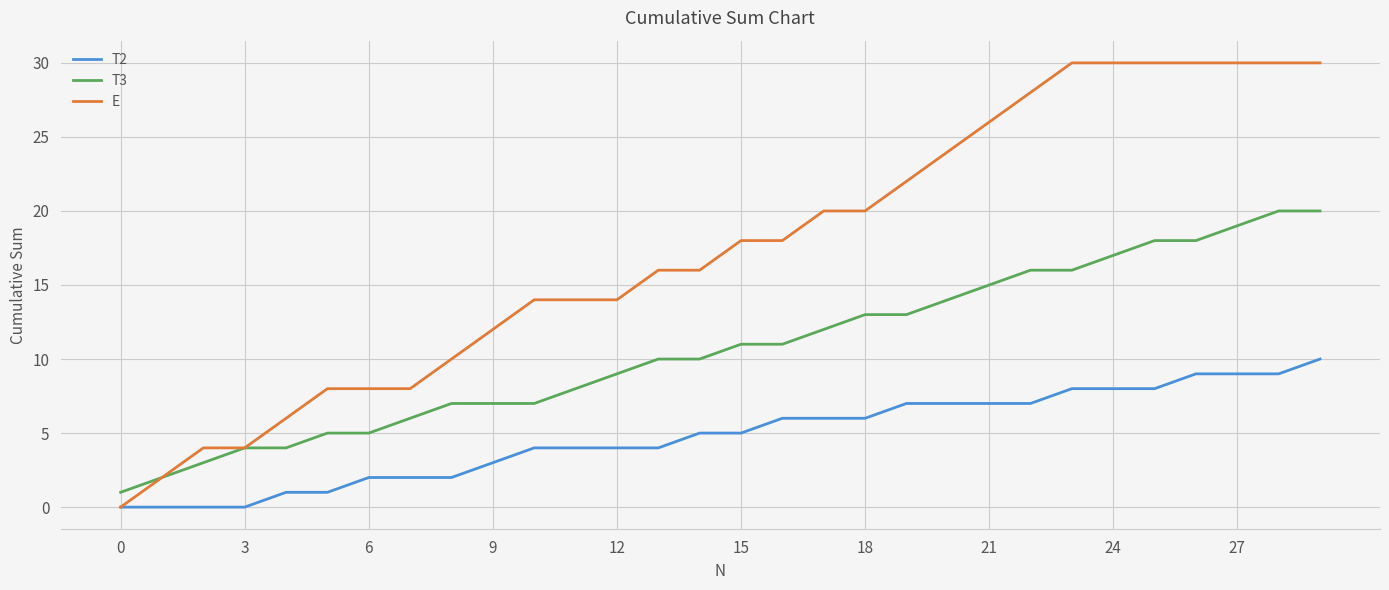

Rank the series by their average value, from lowest to highest.

T2, T3, E